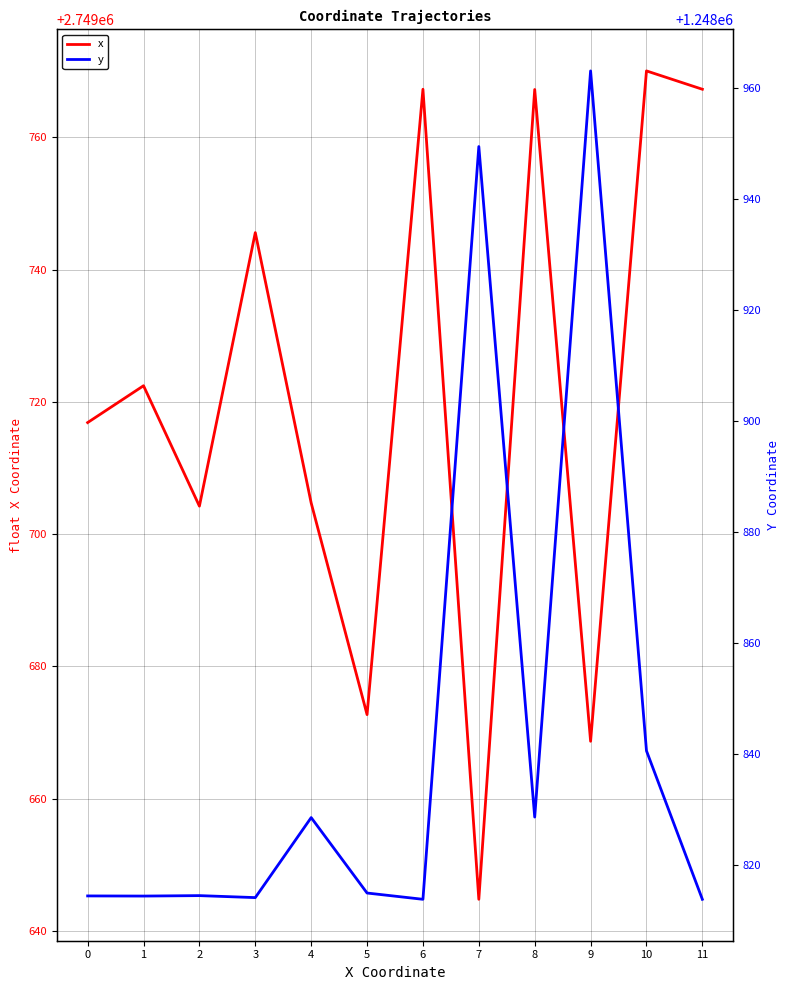

What is the maximum value for x?

2749770.1